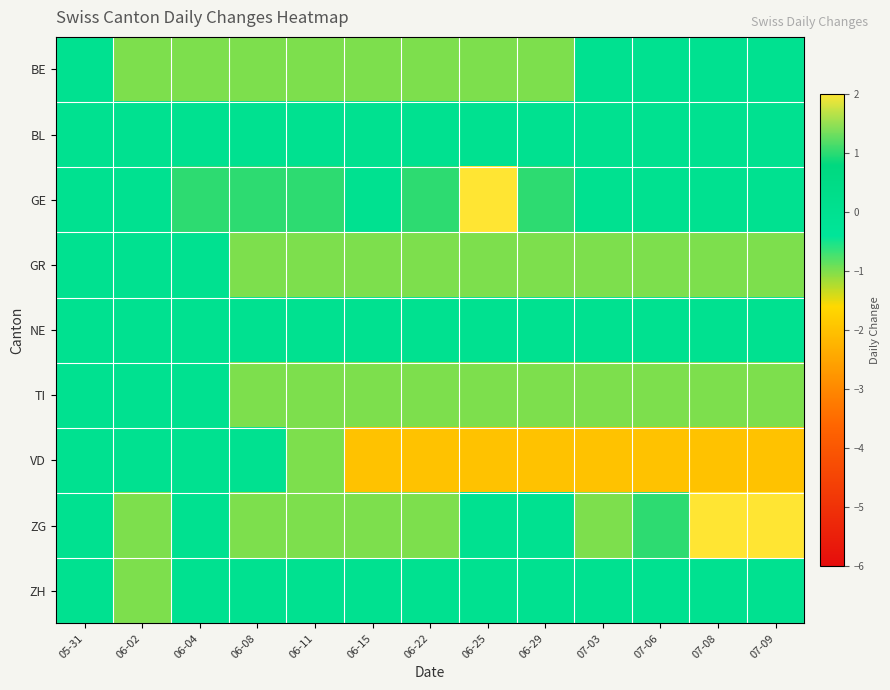

Reading left to right, list all the values displayed in this chart.

BE: 05-31=0	06-02=-1	06-04=-1	06-08=-1	06-11=-1	06-15=-1	06-22=-1	06-25=-1	06-29=-1	07-03=0	07-06=0	07-08=0	07-09=0
BL: 05-31=0	06-02=0	06-04=0	06-08=0	06-11=0	06-15=0	06-22=0	06-25=0	06-29=0	07-03=0	07-06=0	07-08=0	07-09=0
GE: 05-31=0	06-02=0	06-04=1	06-08=1	06-11=1	06-15=0	06-22=1	06-25=2	06-29=1	07-03=0	07-06=0	07-08=0	07-09=0
GR: 05-31=0	06-02=0	06-04=0	06-08=-1	06-11=-1	06-15=-1	06-22=-1	06-25=-1	06-29=-1	07-03=-1	07-06=-1	07-08=-1	07-09=-1
NE: 05-31=0	06-02=0	06-04=0	06-08=0	06-11=0	06-15=0	06-22=0	06-25=0	06-29=0	07-03=0	07-06=0	07-08=0	07-09=0
TI: 05-31=0	06-02=0	06-04=0	06-08=-1	06-11=-1	06-15=-1	06-22=-1	06-25=-1	06-29=-1	07-03=-1	07-06=-1	07-08=-1	07-09=-1
VD: 05-31=0	06-02=0	06-04=0	06-08=0	06-11=-1	06-15=-2	06-22=-2	06-25=-2	06-29=-2	07-03=-2	07-06=-2	07-08=-2	07-09=-2
ZG: 05-31=0	06-02=-1	06-04=0	06-08=-1	06-11=-1	06-15=-1	06-22=-1	06-25=0	06-29=0	07-03=-1	07-06=1	07-08=2	07-09=2
ZH: 05-31=0	06-02=-1	06-04=0	06-08=0	06-11=0	06-15=0	06-22=0	06-25=0	06-29=0	07-03=0	07-06=0	07-08=0	07-09=0